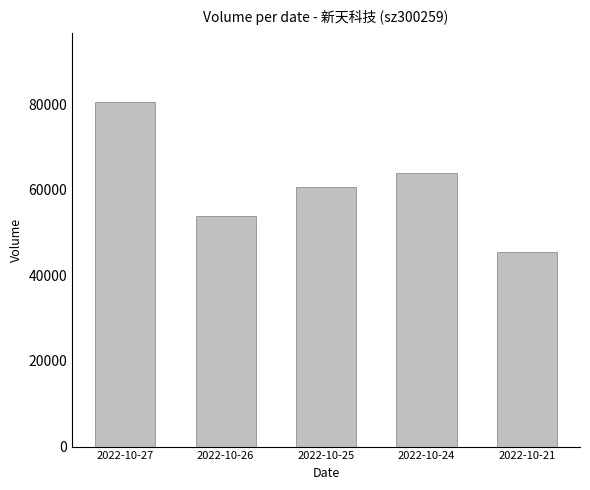

What is the value of the 1st bar from the left?

80505